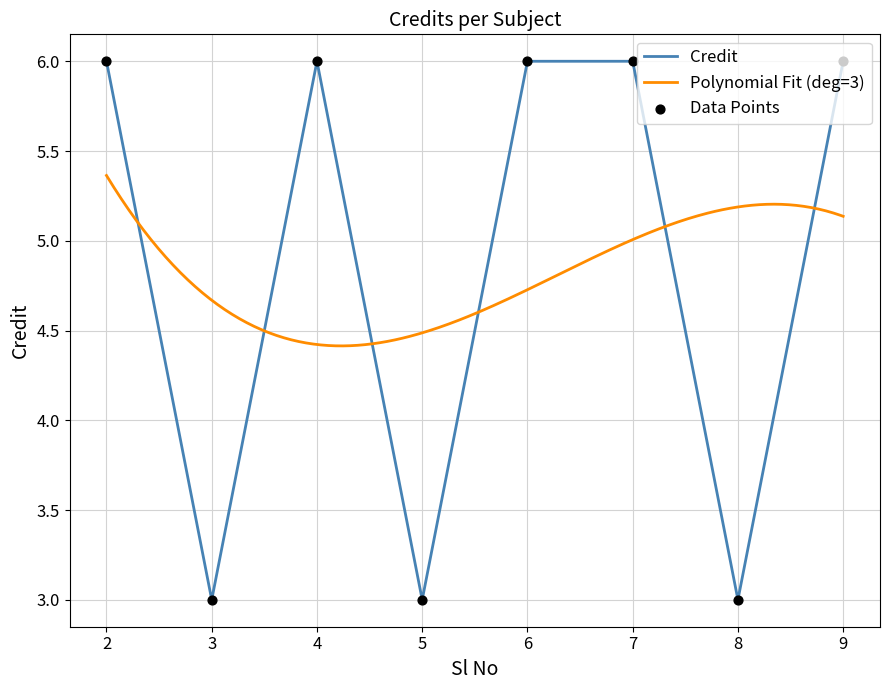

What is the ratio of the value at 5 to the value at 4?

0.5